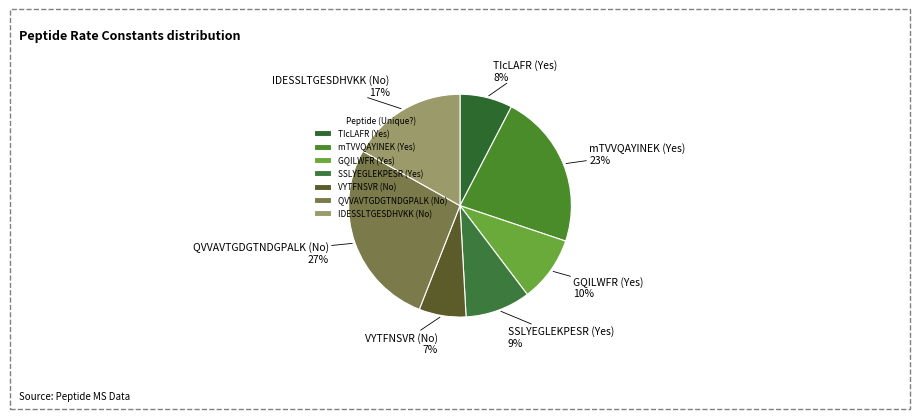

What percentage is the VYTFNSVR (No) slice, to the nearest percent?

7%